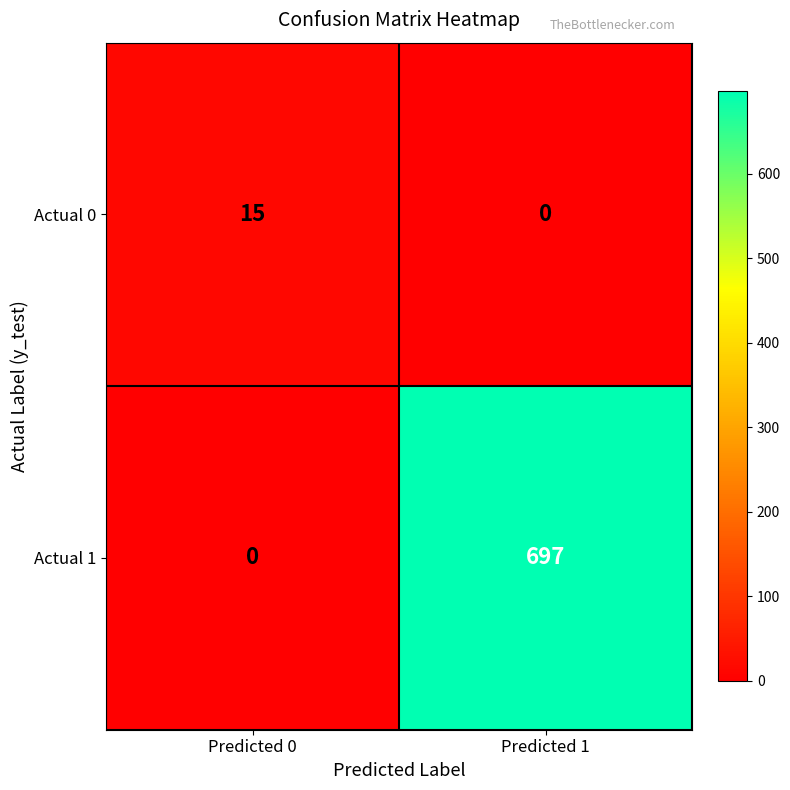

What is the total value across all series at Predicted 0?

15